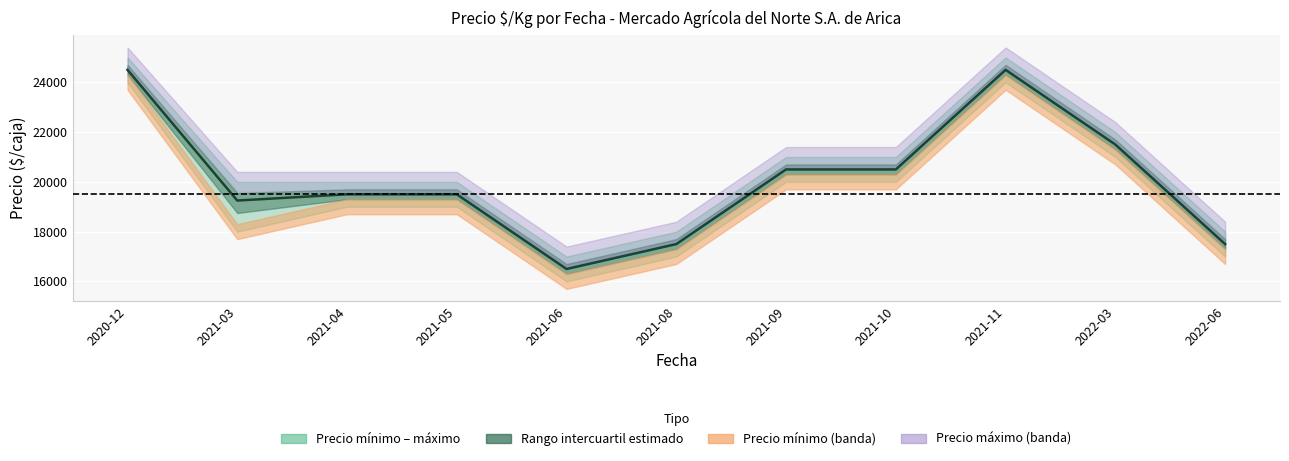

What is the label of the 3rd point from the right?

2021-11